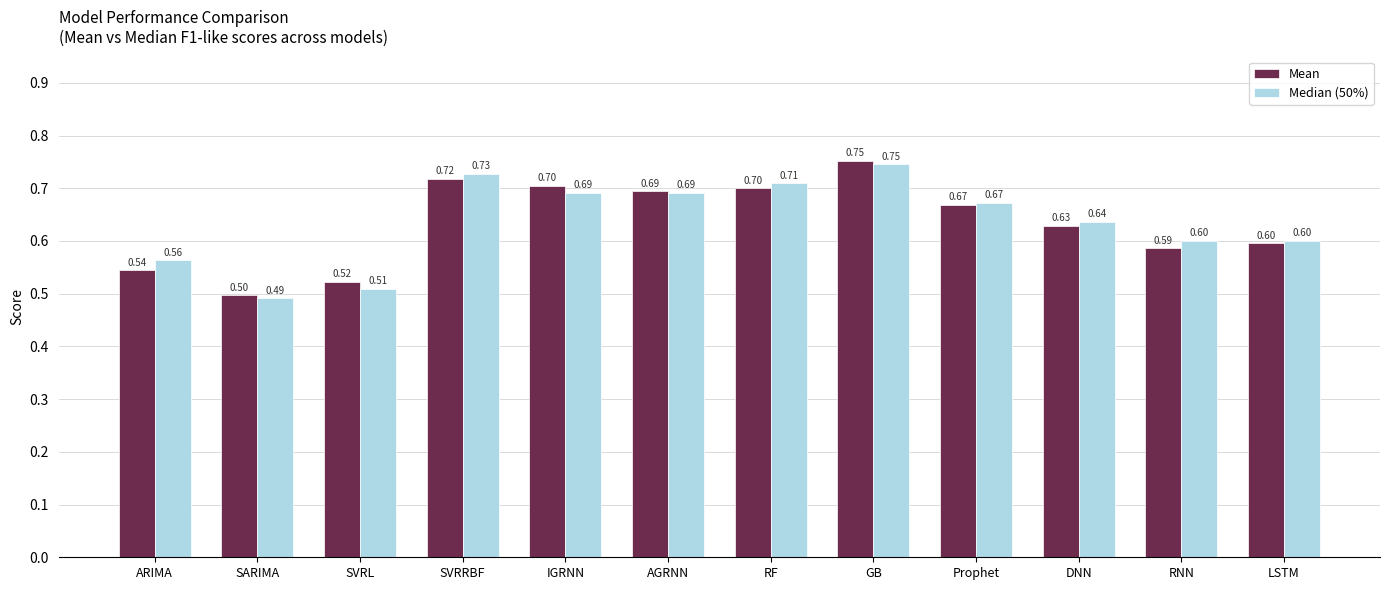

Rank the series by their average value, from lowest to highest.

Mean, Median (50%)